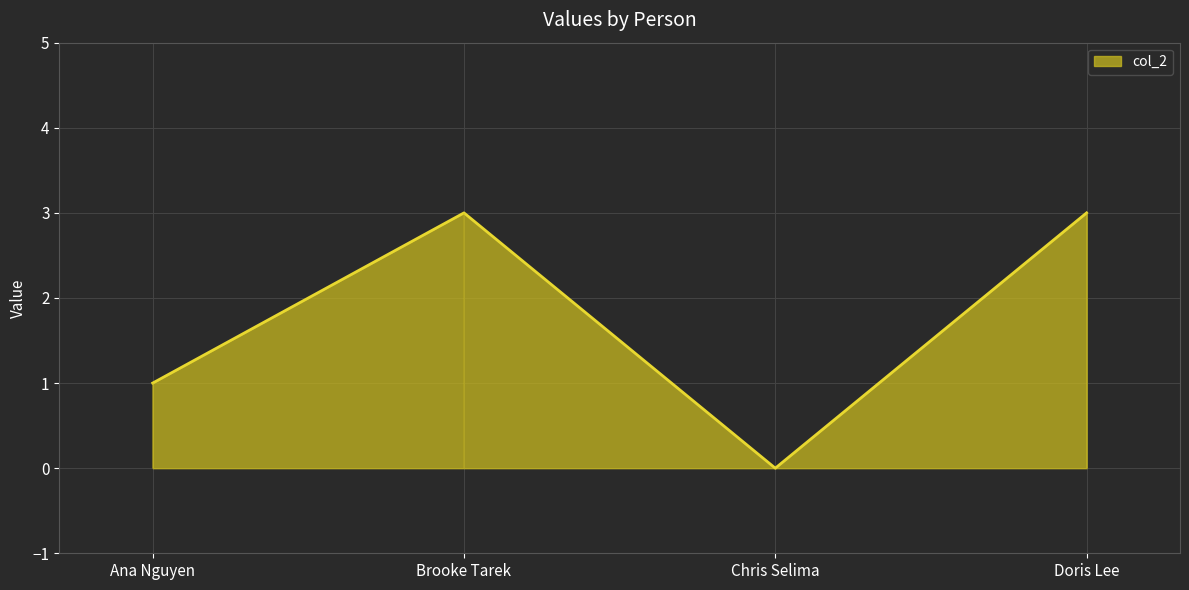

Is it true that the value at Brooke Tarek is 3?

True